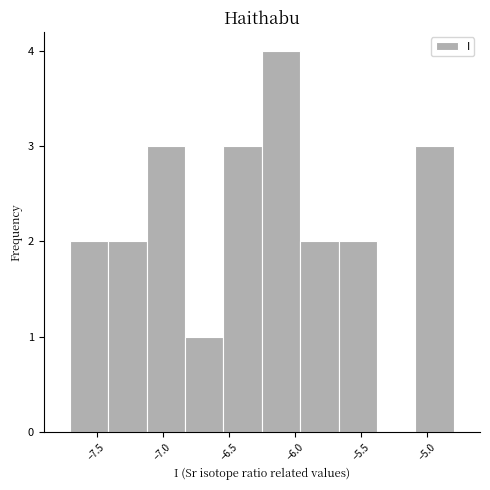

Reading left to right, list every bar in this chart as the range it spans on the x-axis followed by its height. Neither the bar edges nor the heights are printed on the chart, so give them approximately, as read against the axes.

-7.70 to -7.41: 2
-7.41 to -7.12: 2
-7.12 to -6.83: 3
-6.83 to -6.54: 1
-6.54 to -6.25: 3
-6.25 to -5.96: 4
-5.96 to -5.67: 2
-5.67 to -5.38: 2
-5.38 to -5.09: 0
-5.09 to -4.80: 3